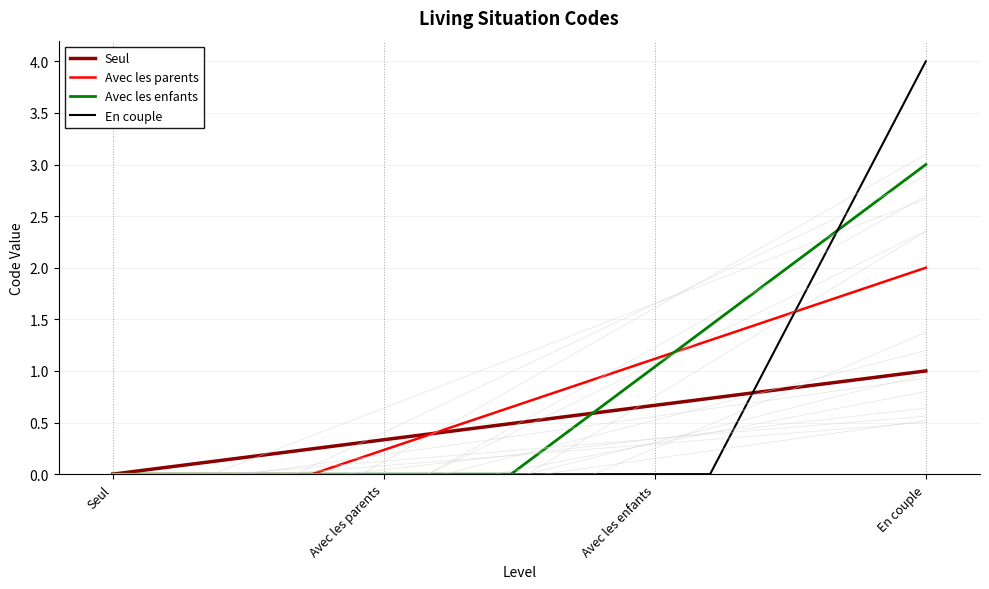

Reading left to right, what are all the values shown in this chart?

Seul=1	Avec les parents=2	Avec les enfants=3	En couple=4